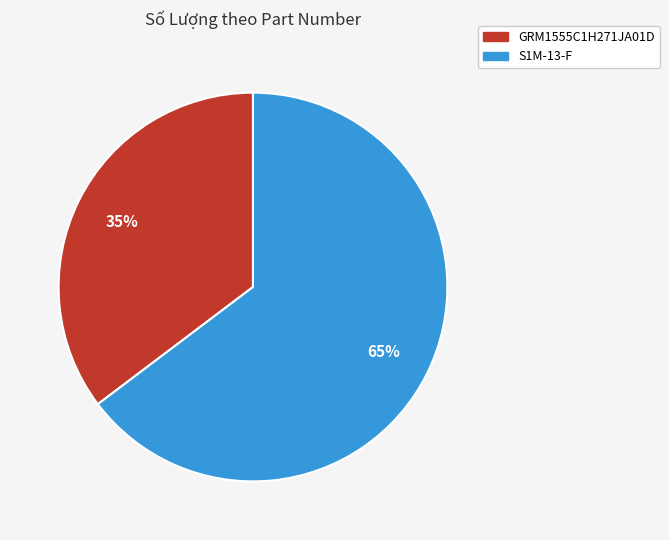

To the nearest percent, what is the combined percentage of S1M-13-F and GRM1555C1H271JA01D?

100%